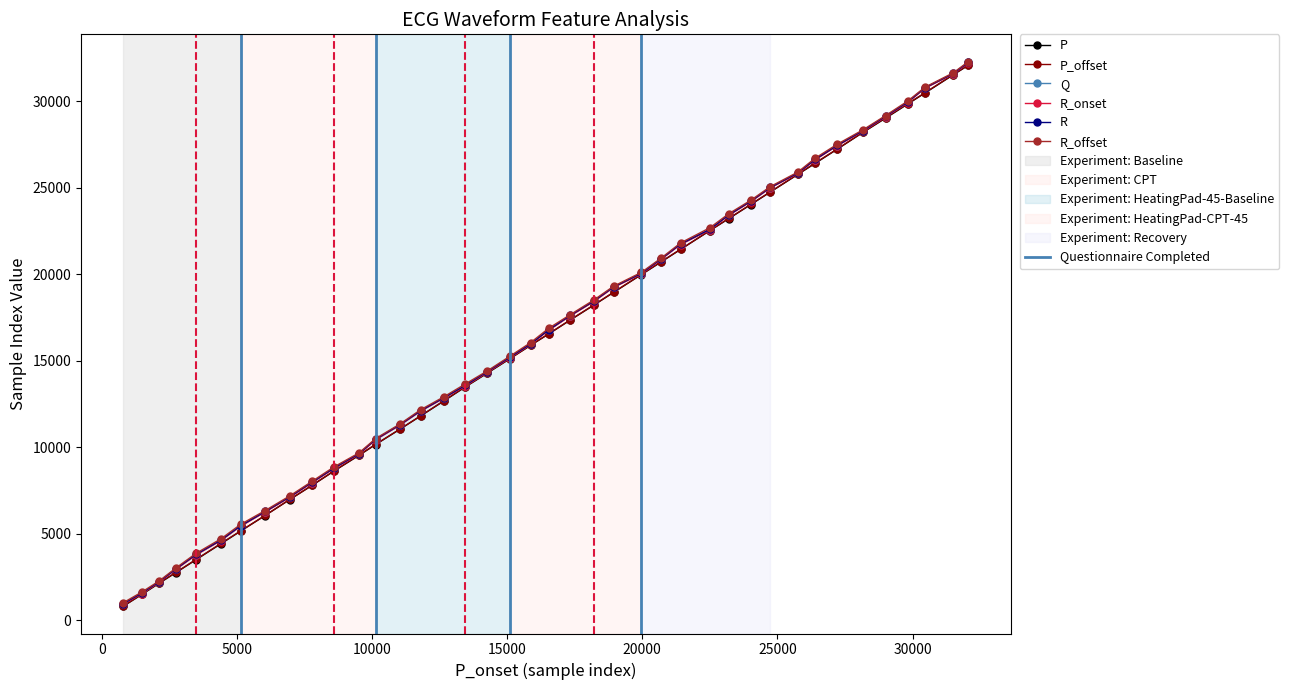

What is the value of the Q point at the 12th from the left?

9613